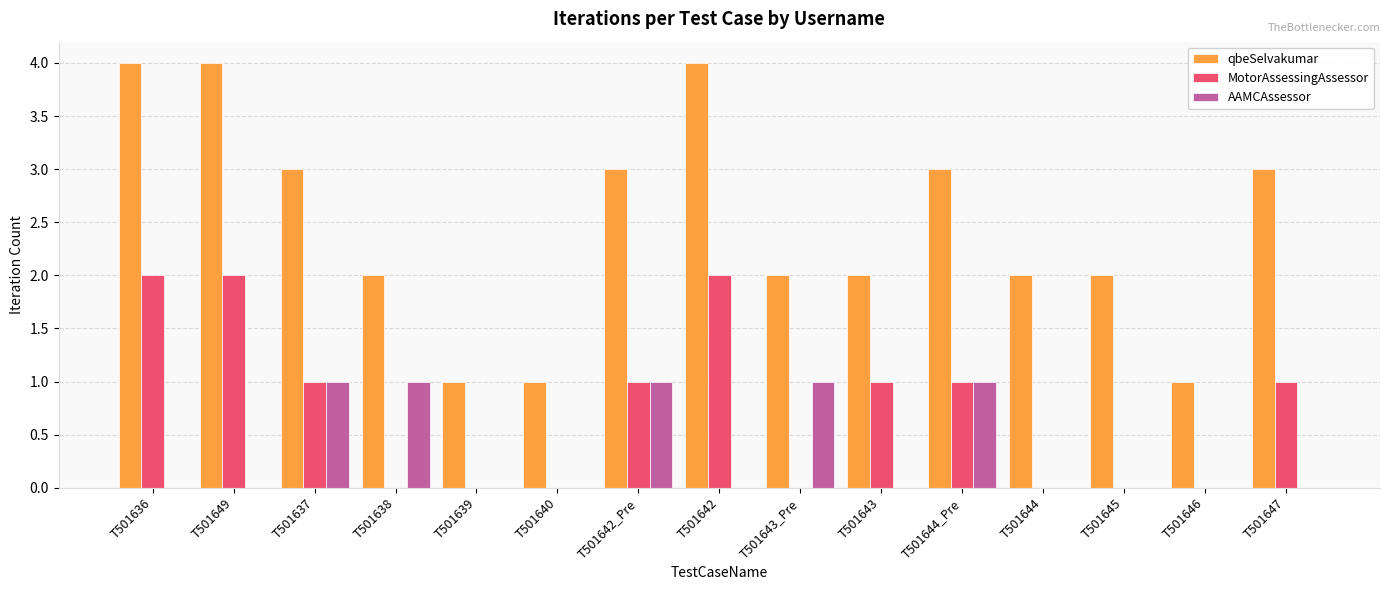

What is the difference between the qbeSelvakumar values at T501647 and T501645?

1